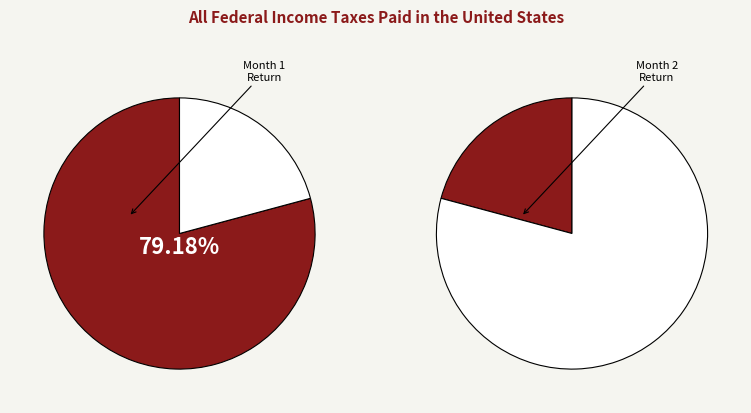

Rank the categories by value from lowest to highest.

Month 2, Month 1